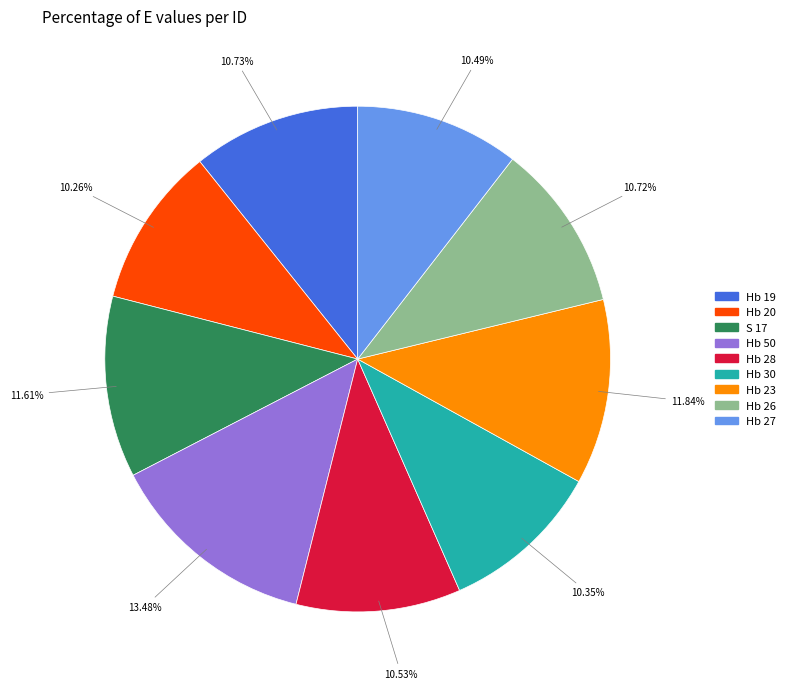

What is the largest slice in the pie chart?

Hb 50